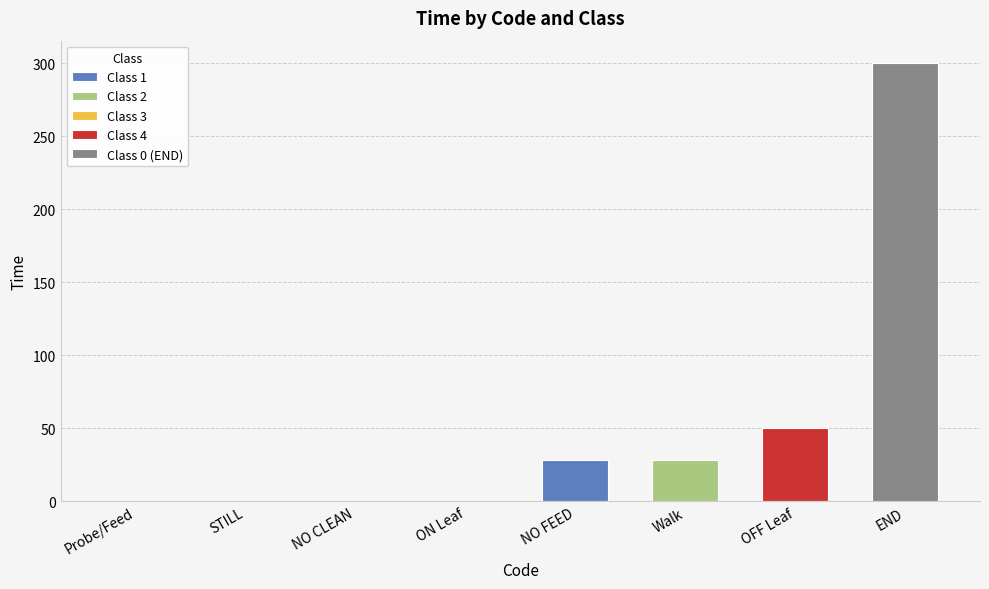

List the labels in order of value, smallest first.

Probe/Feed, STILL, NO CLEAN, ON Leaf, NO FEED, Walk, OFF Leaf, END